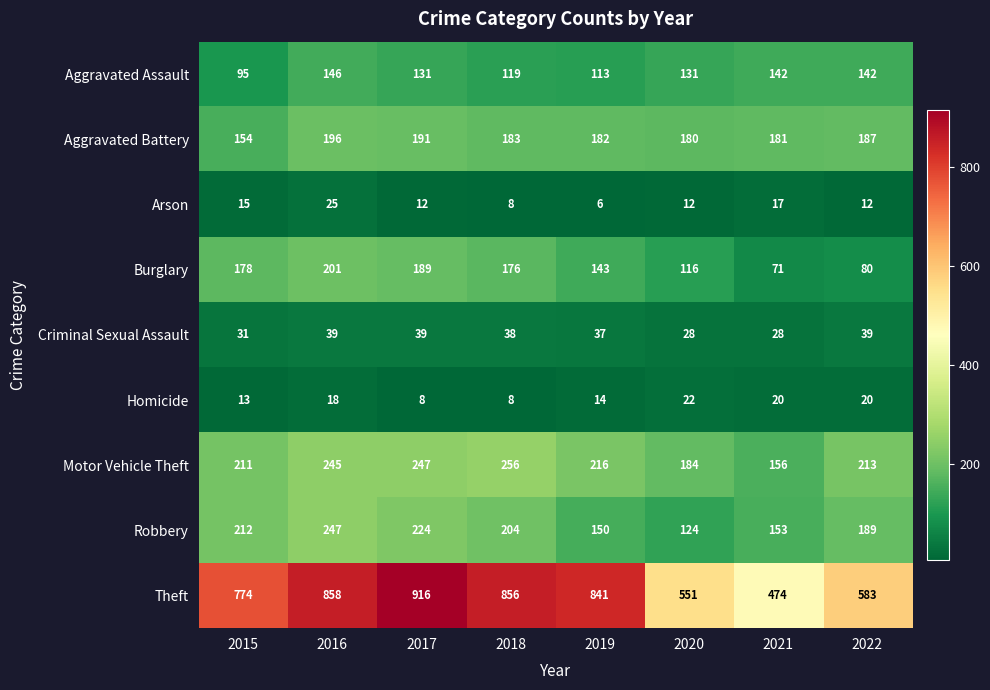

Which series has the largest total across all categories?

Theft